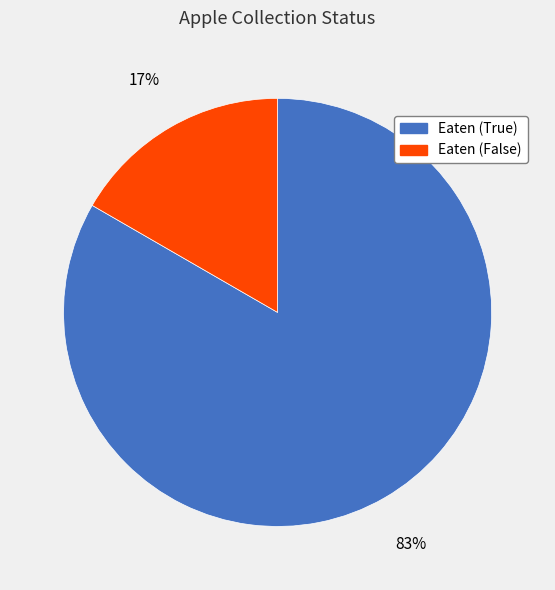

Rank the categories by value from lowest to highest.

Eaten (False), Eaten (True)